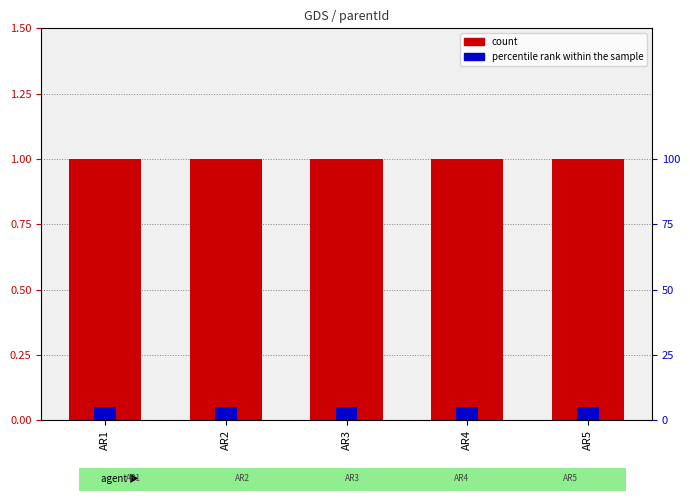

Is the value of count at AR1 greater than the value of percentile rank within the sample at AR2?

Yes